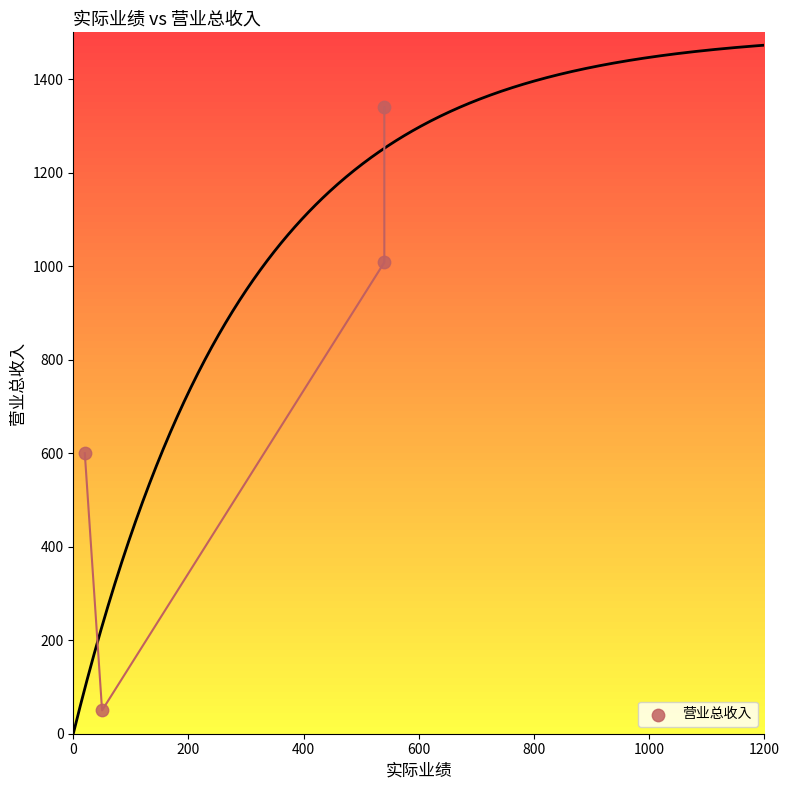

What is the average X value?

288